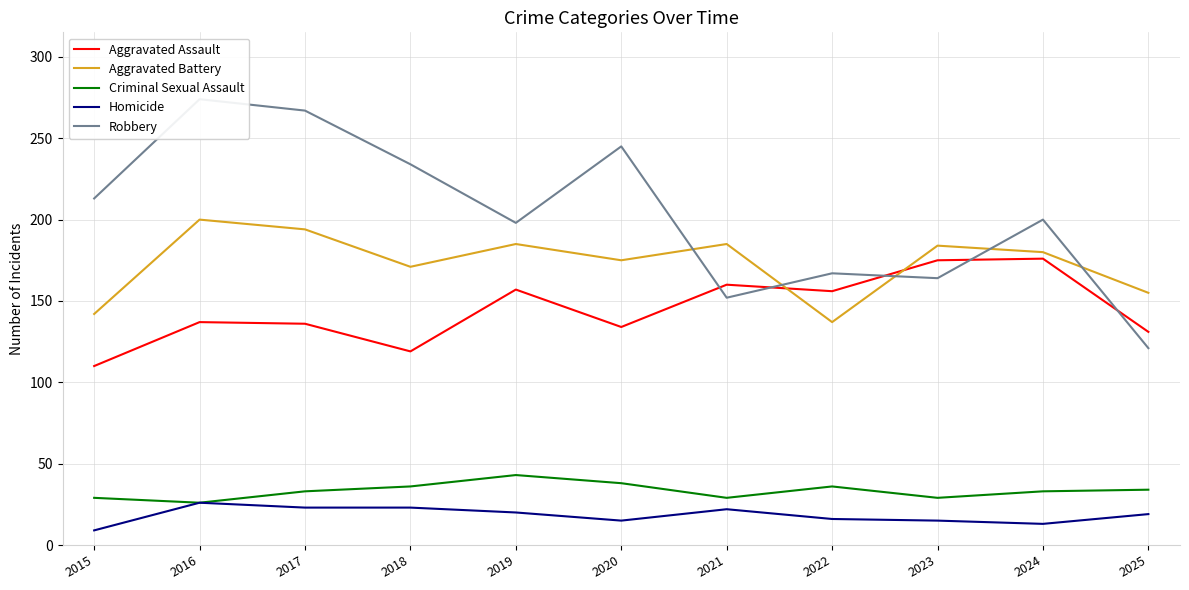

What is the sum of the Criminal Sexual Assault values at 2017 and 2021?

62